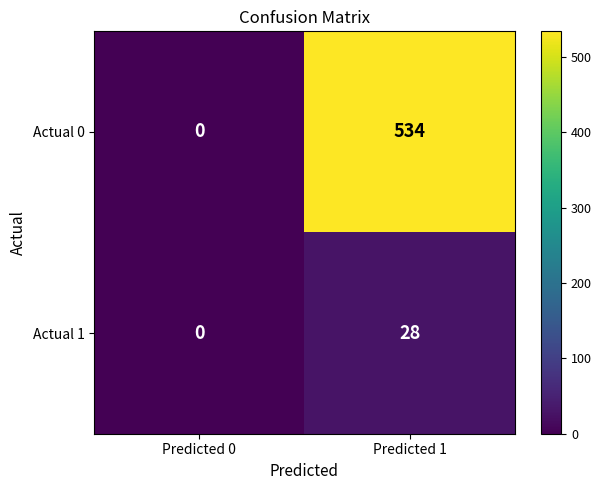

What is the difference between the maximum and minimum values in the Actual 0 series?

534